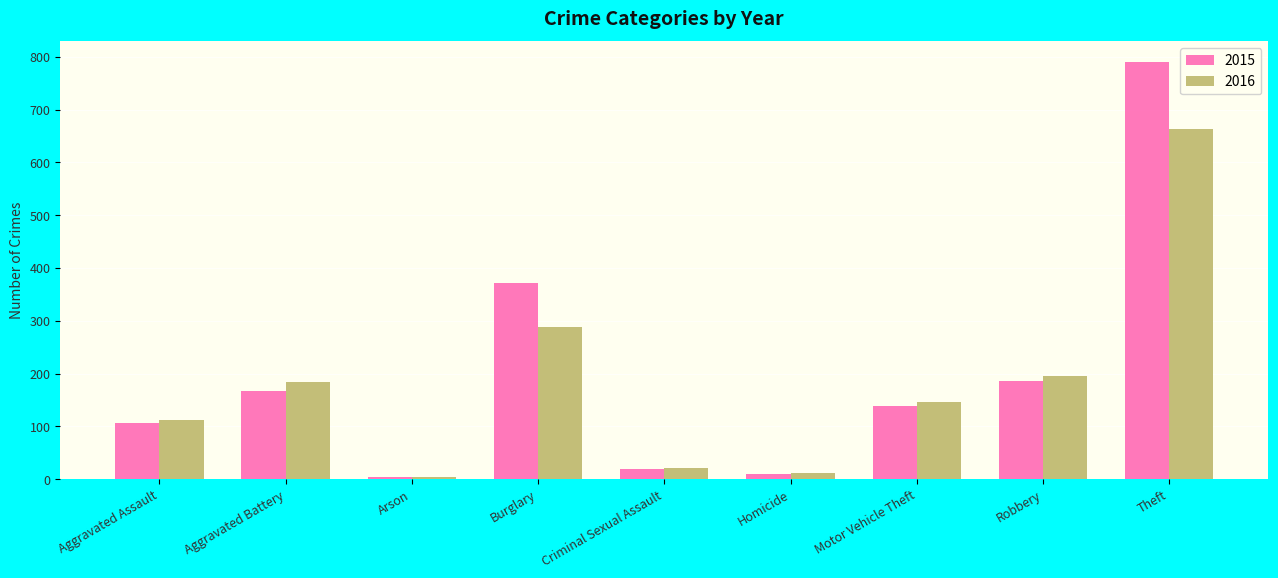

Reading left to right, extract all data points from this chart.

2015: Aggravated Assault=107	Aggravated Battery=167	Arson=5	Burglary=371	Criminal Sexual Assault=19	Homicide=10	Motor Vehicle Theft=139	Robbery=186	Theft=790
2016: Aggravated Assault=112	Aggravated Battery=185	Arson=4	Burglary=288	Criminal Sexual Assault=22	Homicide=11	Motor Vehicle Theft=147	Robbery=195	Theft=663